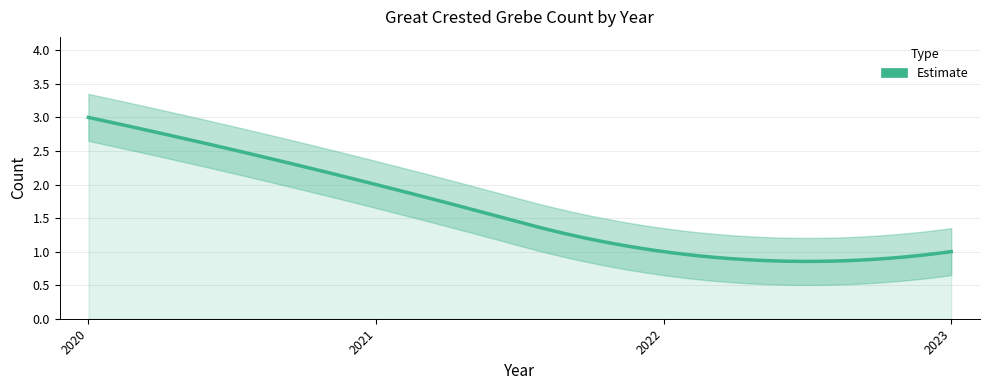

What is the value of the 4th point from the left?

1